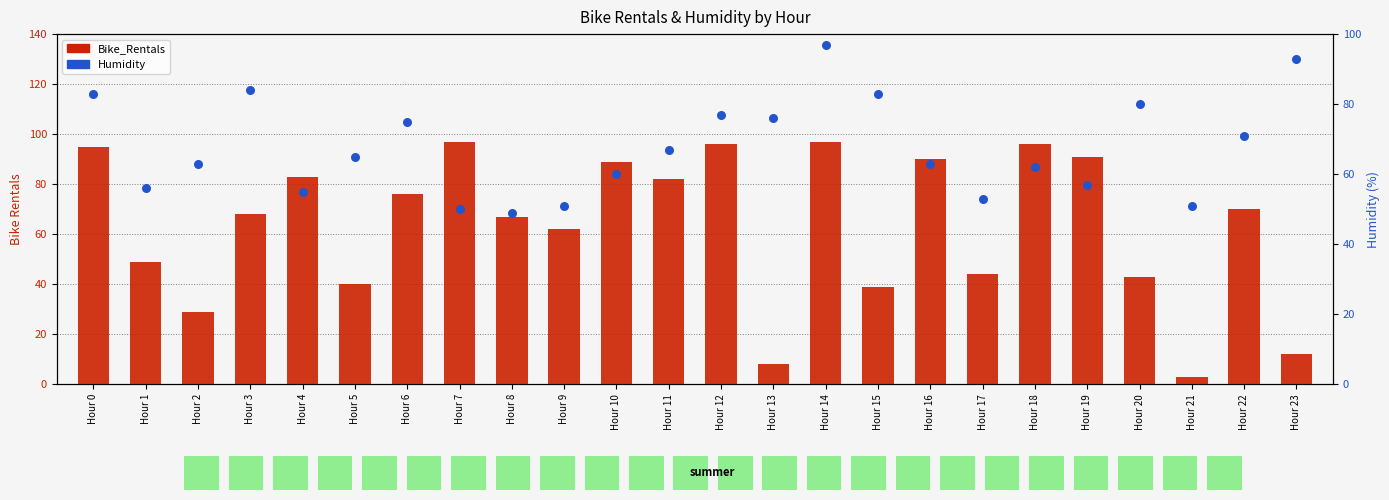

Which series has the largest Y range (max minus min)?

Bike_Rentals